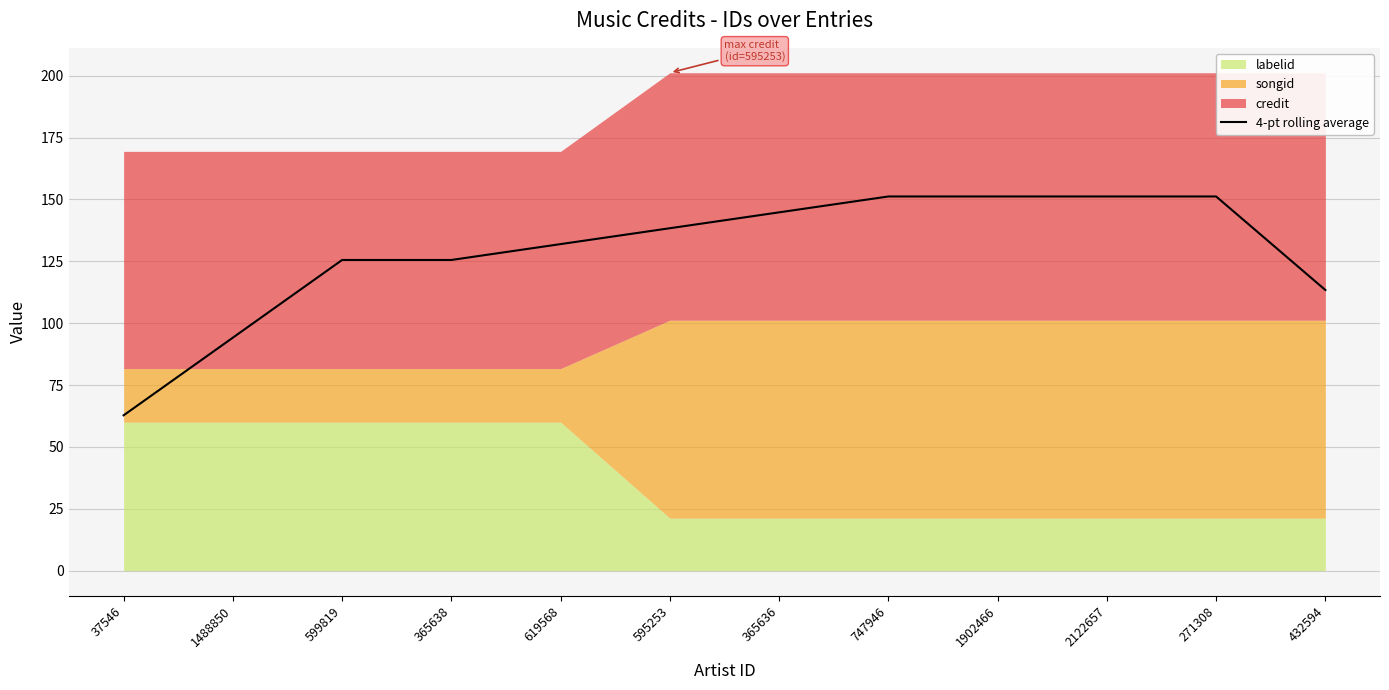

True or false: 4-pt rolling average has a value of 222.8 at 747946.

False